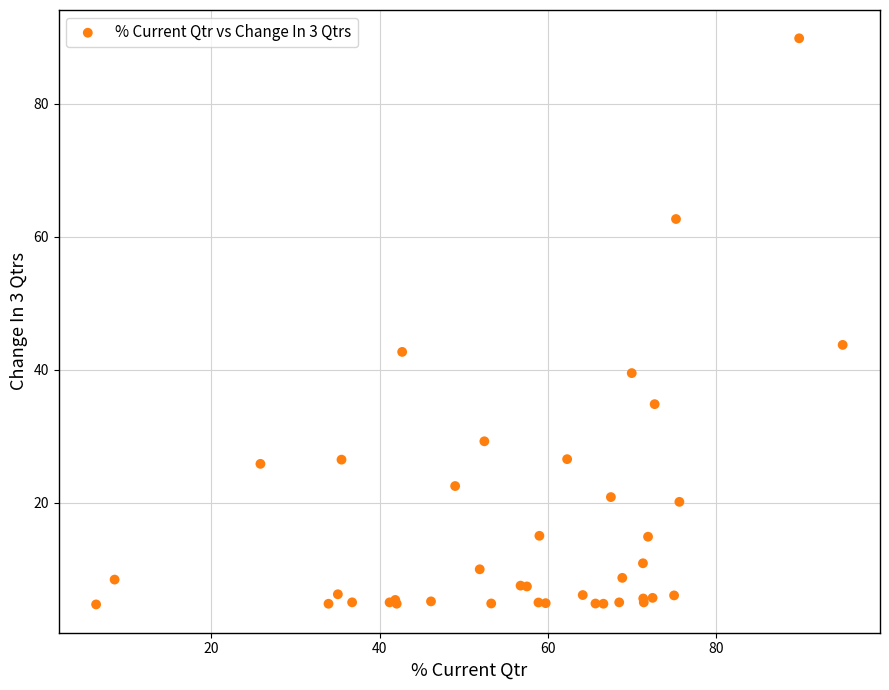

What Y value in the scatter plot is closest to 47?

43.7